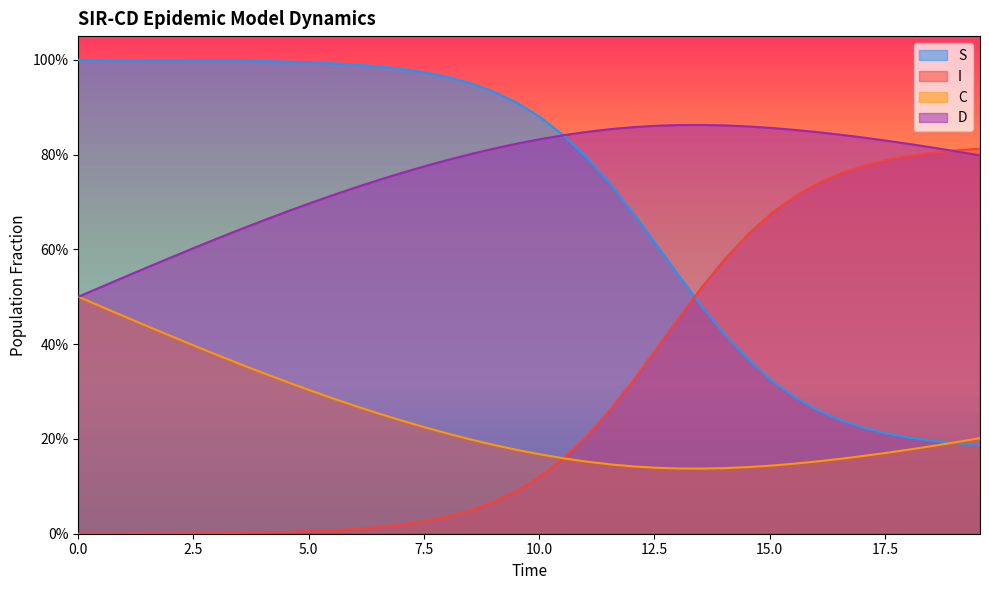

Reading right to left, what are all the values shown in this chart?

S: 0.2	0.2	0.2	0.2	0.2	0.2	0.2	0.3	0.3	0.3	0.4	0.4	0.5	0.5	0.6	0.7	0.7	0.8	0.8	0.9	0.9	0.9	1.0	1.0	1.0	1.0	1.0	1.0	1.0	1.0	1.0	1.0	1.0	1.0	1.0	1.0	1.0	1.0	1.0	1.0
I: 0.8	0.8	0.8	0.8	0.8	0.8	0.8	0.7	0.7	0.7	0.6	0.6	0.5	0.5	0.4	0.3	0.3	0.2	0.2	0.1	0.1	0.1	0.0	0.0	0.0	0.0	0.0	0.0	0.0	0.0	0.0	0.0	0.0	0.0	0.0	0.0	0.0	0.0	0.0	0.0
C: 0.2	0.2	0.2	0.2	0.2	0.2	0.2	0.2	0.1	0.1	0.1	0.1	0.1	0.1	0.1	0.1	0.1	0.2	0.2	0.2	0.2	0.2	0.2	0.2	0.2	0.2	0.3	0.3	0.3	0.3	0.3	0.3	0.4	0.4	0.4	0.4	0.4	0.5	0.5	0.5
D: 0.8	0.8	0.8	0.8	0.8	0.8	0.8	0.8	0.9	0.9	0.9	0.9	0.9	0.9	0.9	0.9	0.9	0.8	0.8	0.8	0.8	0.8	0.8	0.8	0.8	0.8	0.7	0.7	0.7	0.7	0.7	0.7	0.6	0.6	0.6	0.6	0.6	0.5	0.5	0.5